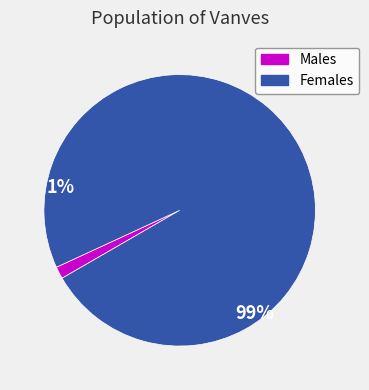

Combined, do Females and Males account for over 50%?

Yes